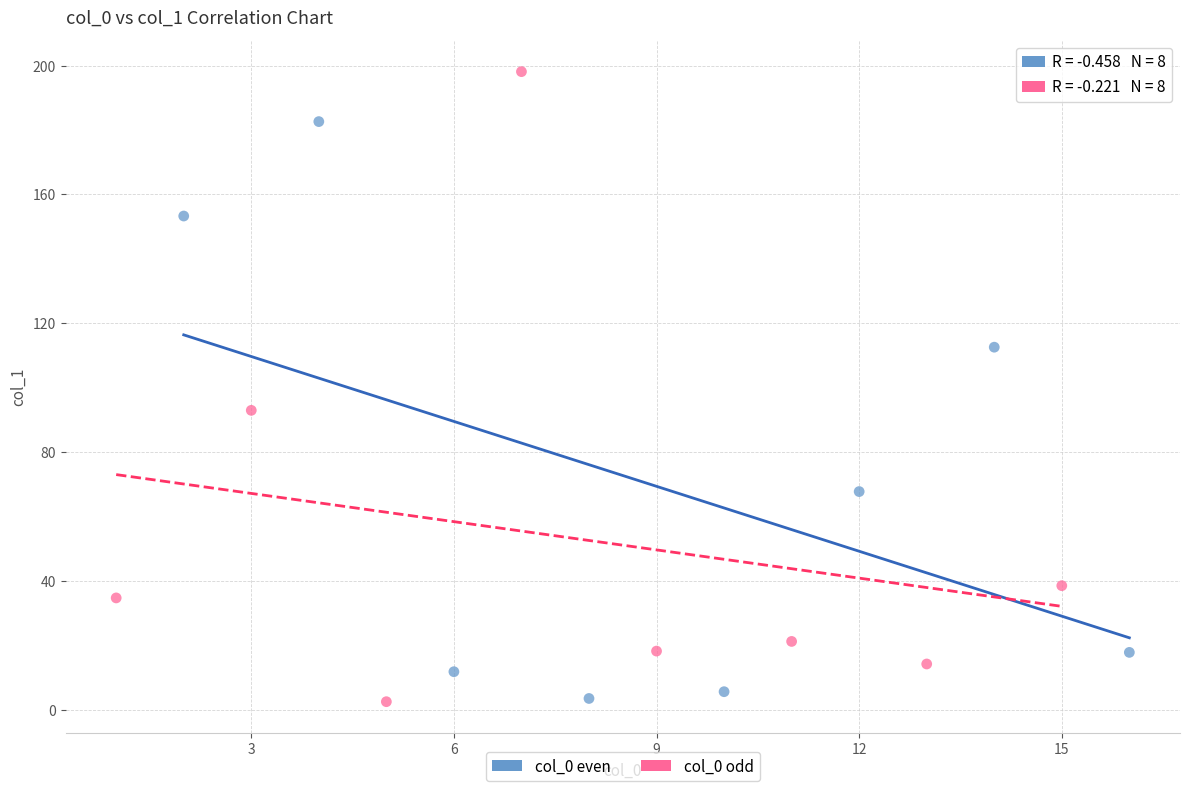

Which series reaches the maximum Y coordinate?

col_0 odd